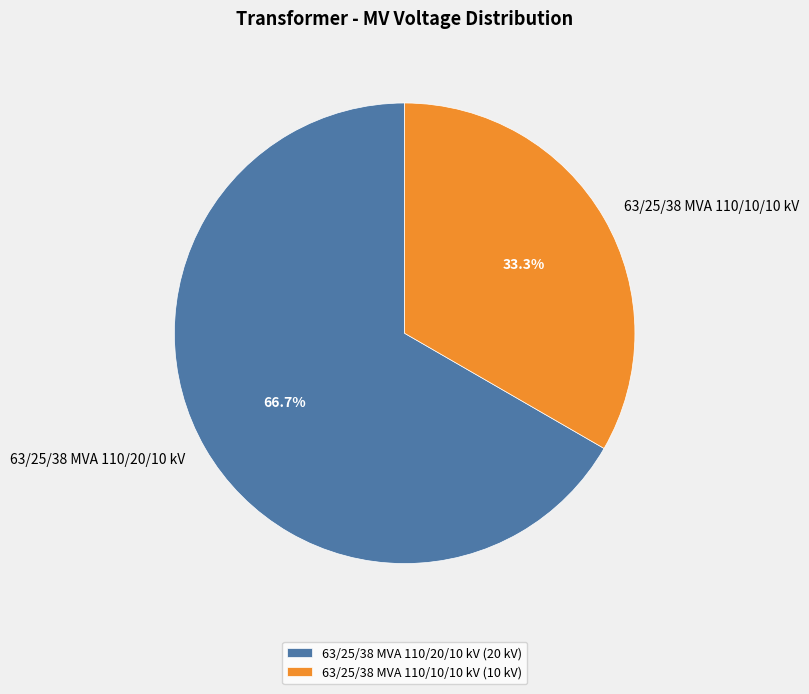

What is the majority slice?

63/25/38 MVA 110/20/10 kV